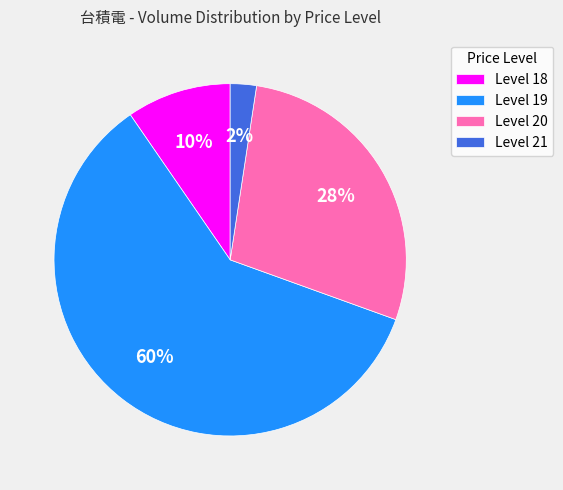

Is it true that Level 20 is 28% of the pie?

True